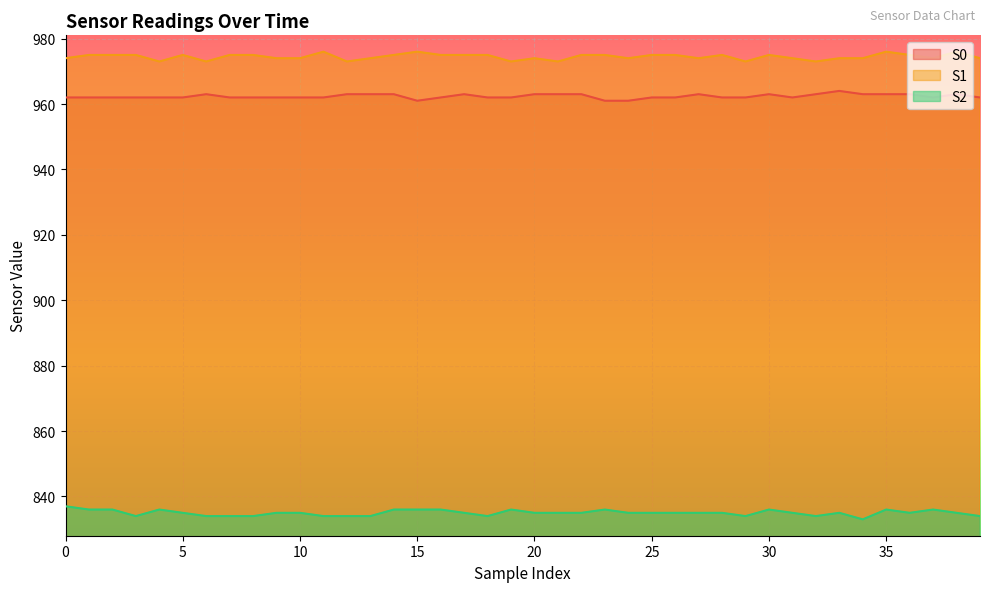

How many interior local valleys does the S2 series have?

6